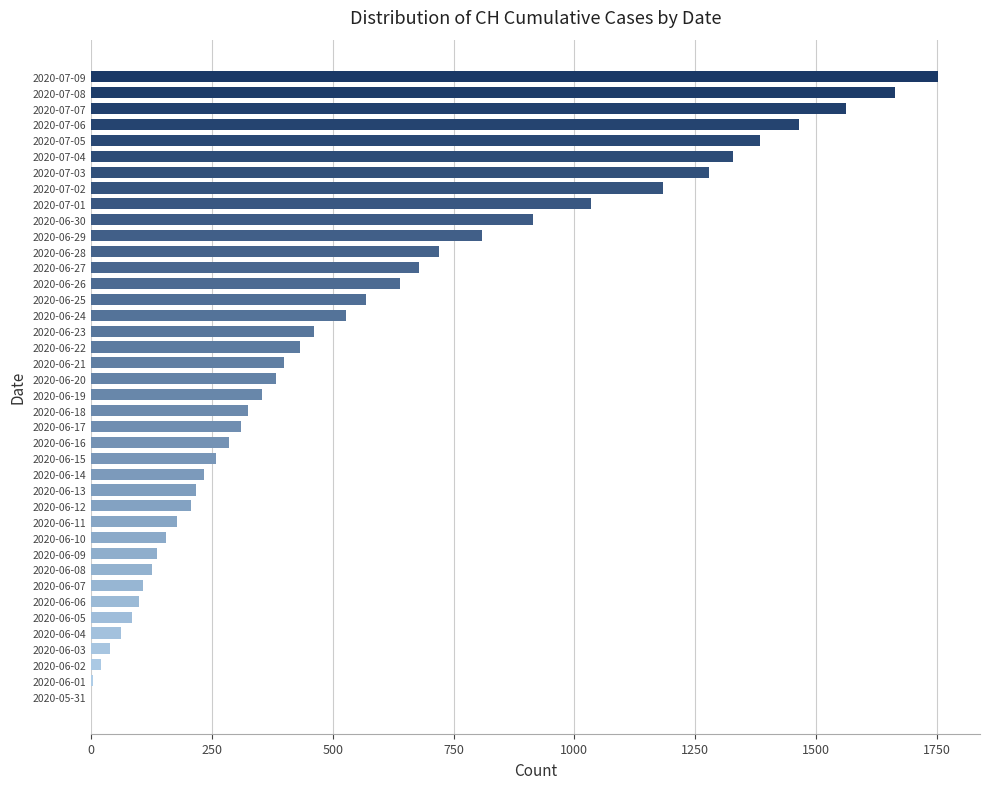

The value at 2020-06-24 is 154. True or false?

False